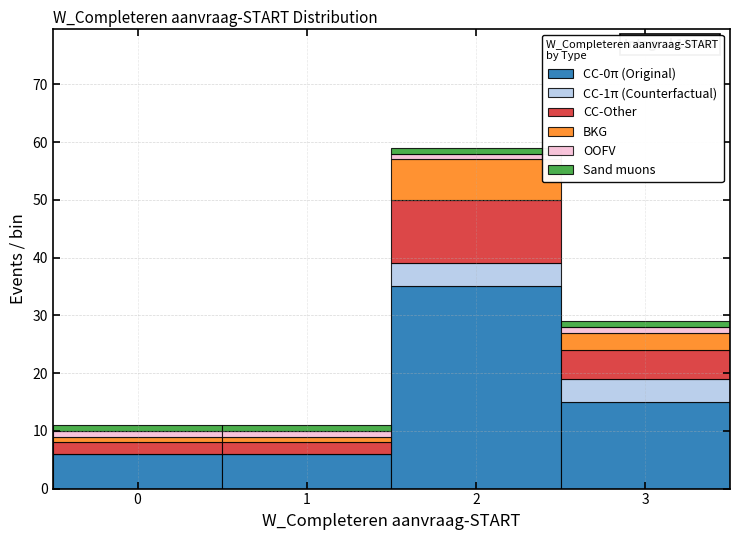

Which range on the x-axis has the tallest stacked bar (by total height)?

1.5 to 2.5